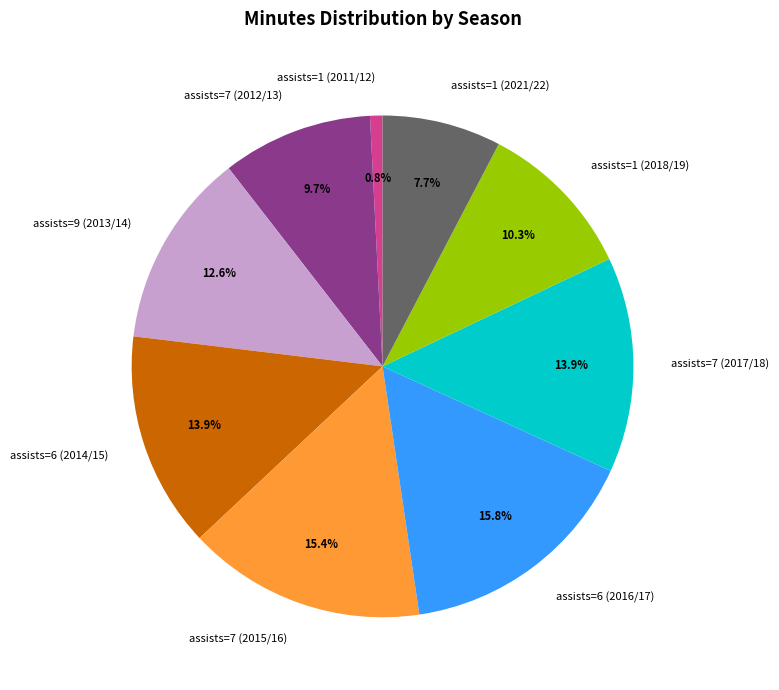

Which has a higher value, assists=9 (2013/14) or assists=6 (2016/17)?

assists=6 (2016/17)